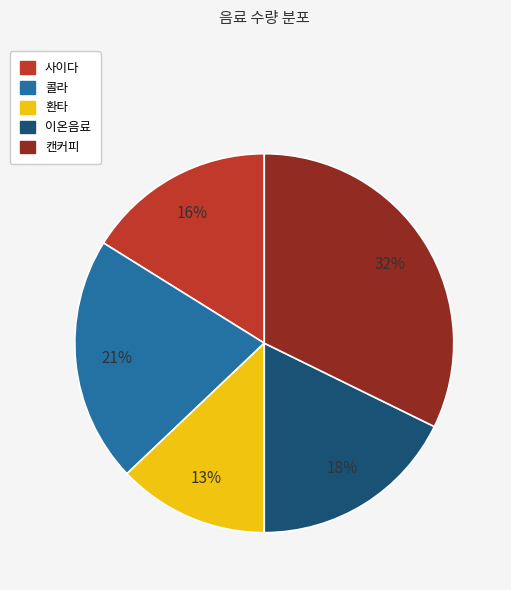

To the nearest percent, what portion does 사이다 represent?

16%